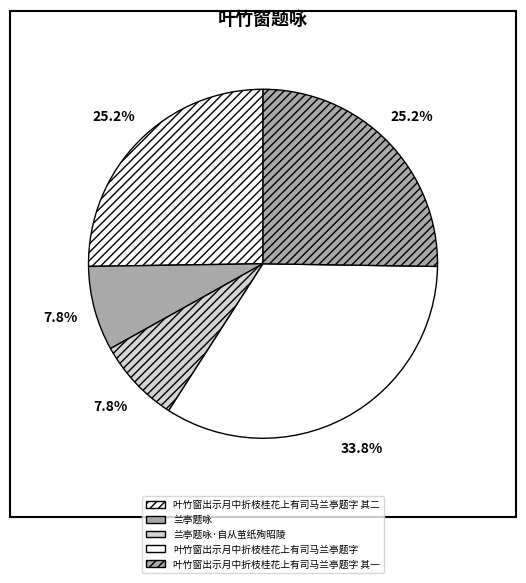

Rank the categories by value from lowest to highest.

兰亭题咏, 兰亭题咏·自从茧纸殉昭陵, 叶竹窗出示月中折枝桂花上有司马兰亭题字 其一, 叶竹窗出示月中折枝桂花上有司马兰亭题字 其二, 叶竹窗出示月中折枝桂花上有司马兰亭题字